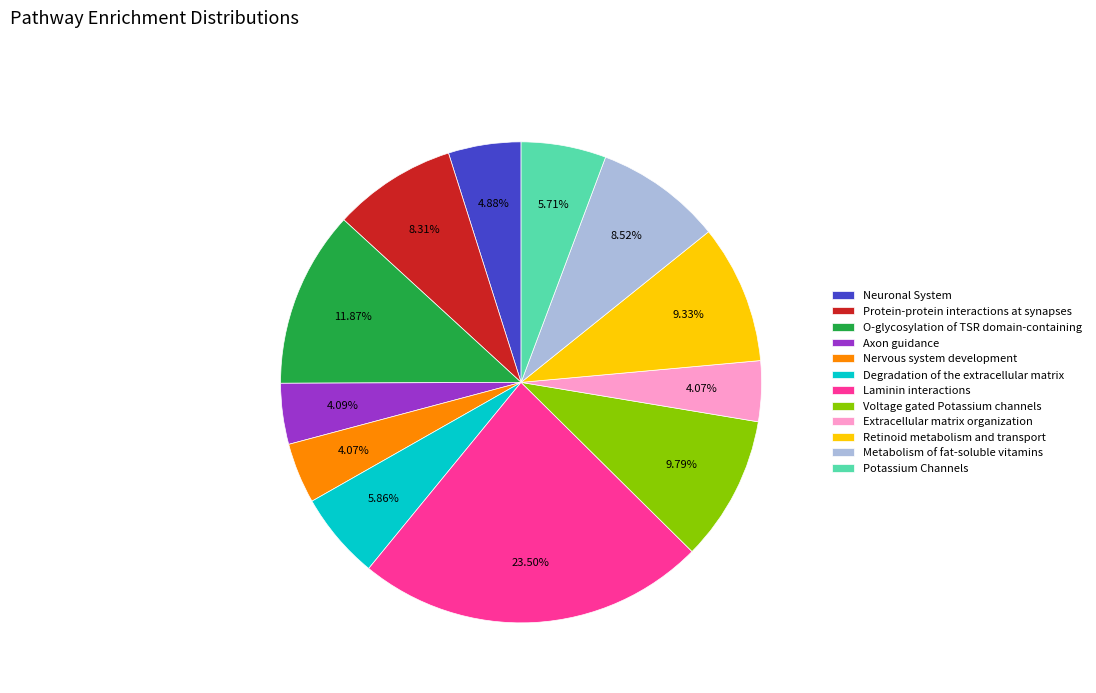

Combined, do Metabolism of fat-soluble vitamins and Degradation of the extracellular matrix account for over 50%?

No